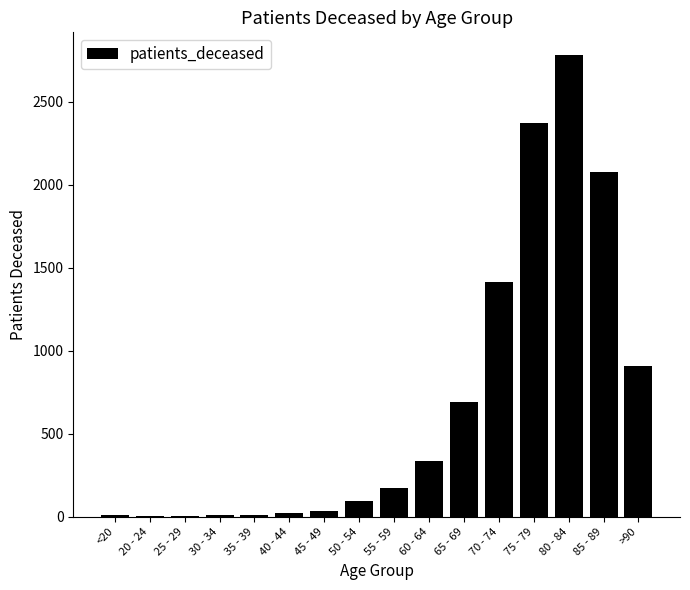

Are the bars horizontal?

No